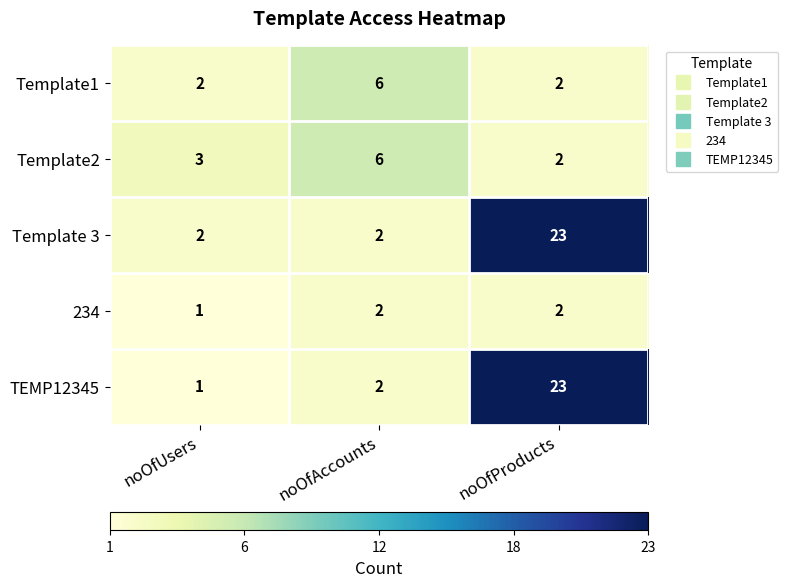

Which series has the widest spread of values?

TEMP12345